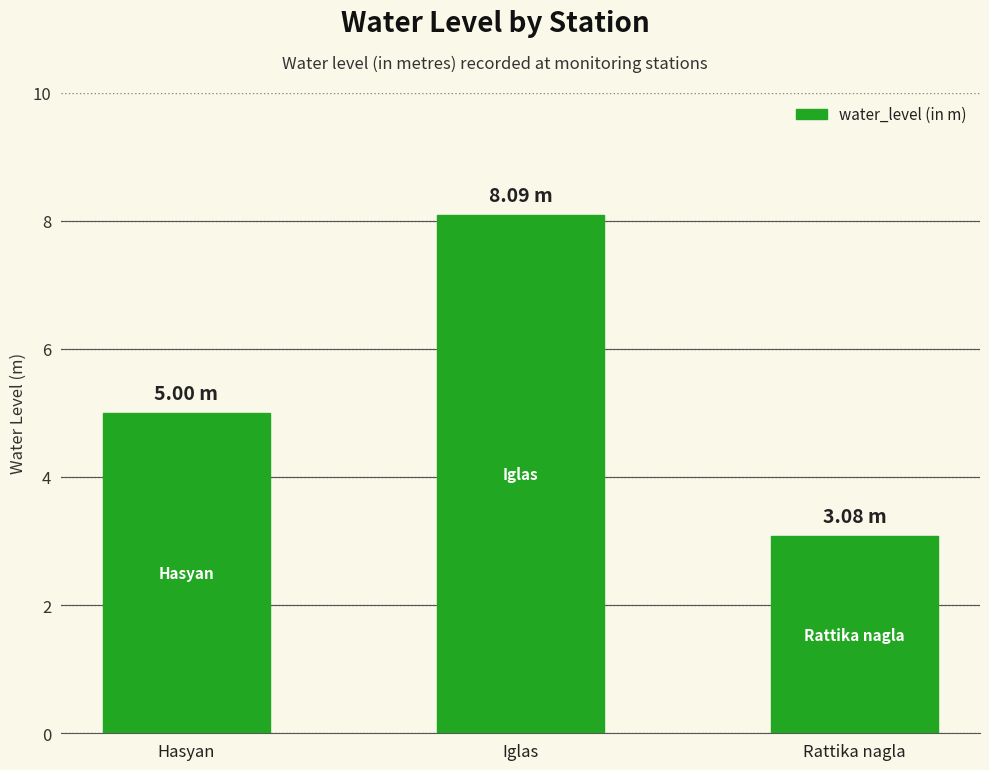

Is it true that the value at Iglas is 4.7?

False